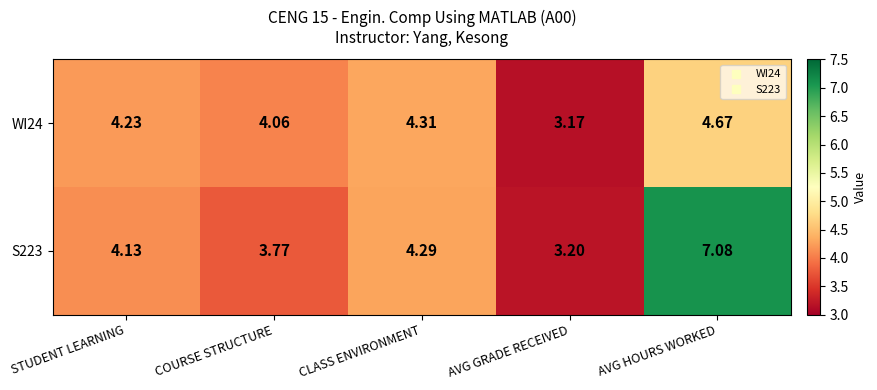

Rank the series by their maximum value, from highest to lowest.

S223, WI24